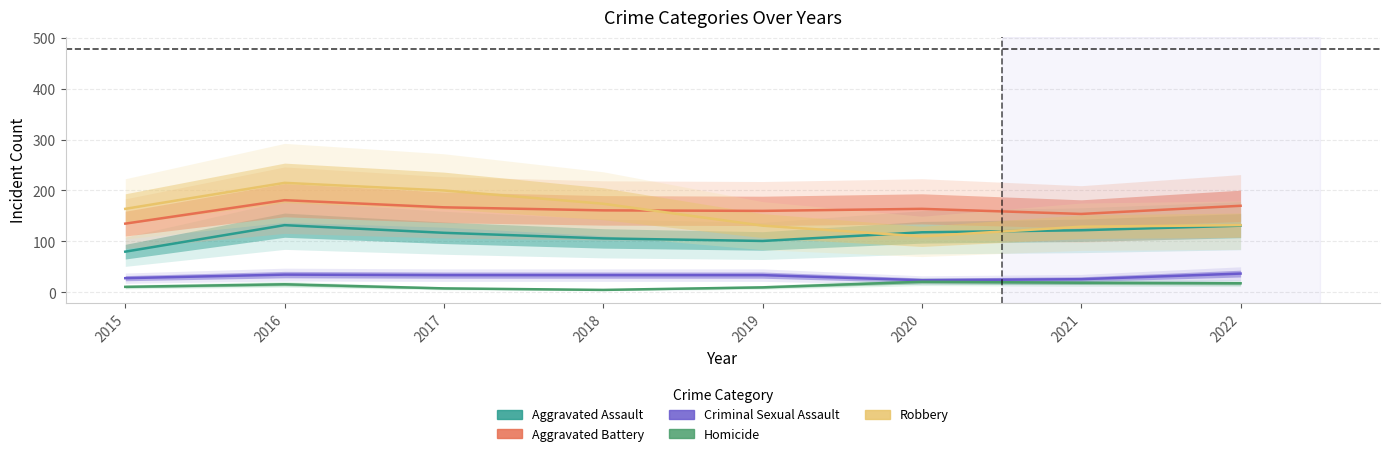

What is the value of the Criminal Sexual Assault point at the 7th from the left?

26